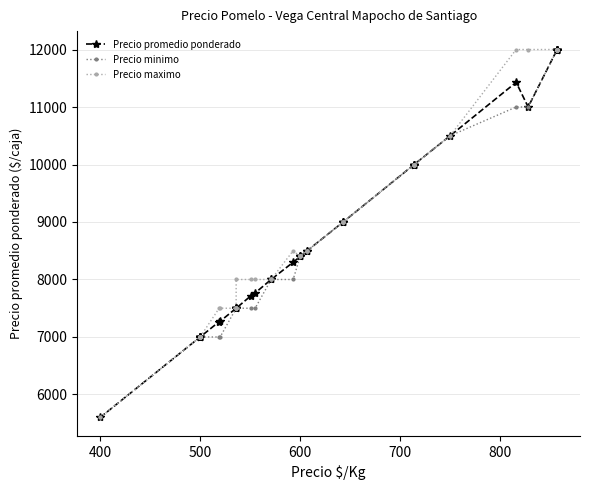

Count the number of data series in this chart.

3